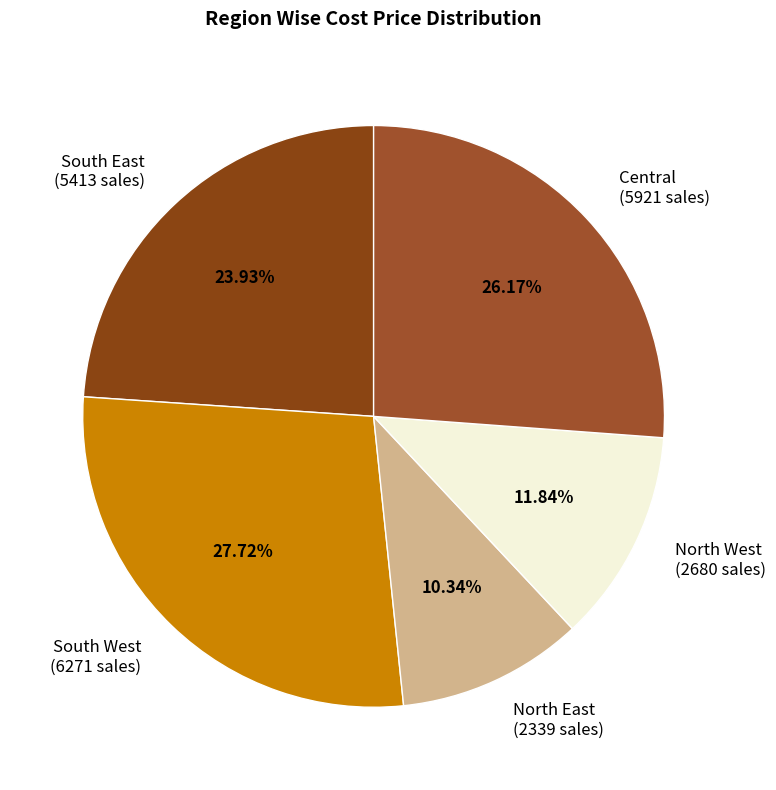

How many segments does this pie chart have?

5